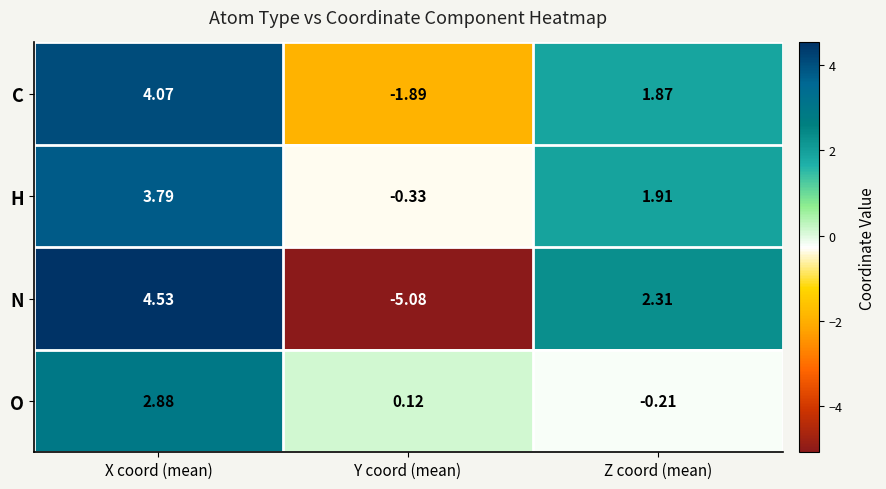

Rank the series by their average value, from highest to lowest.

H, C, O, N